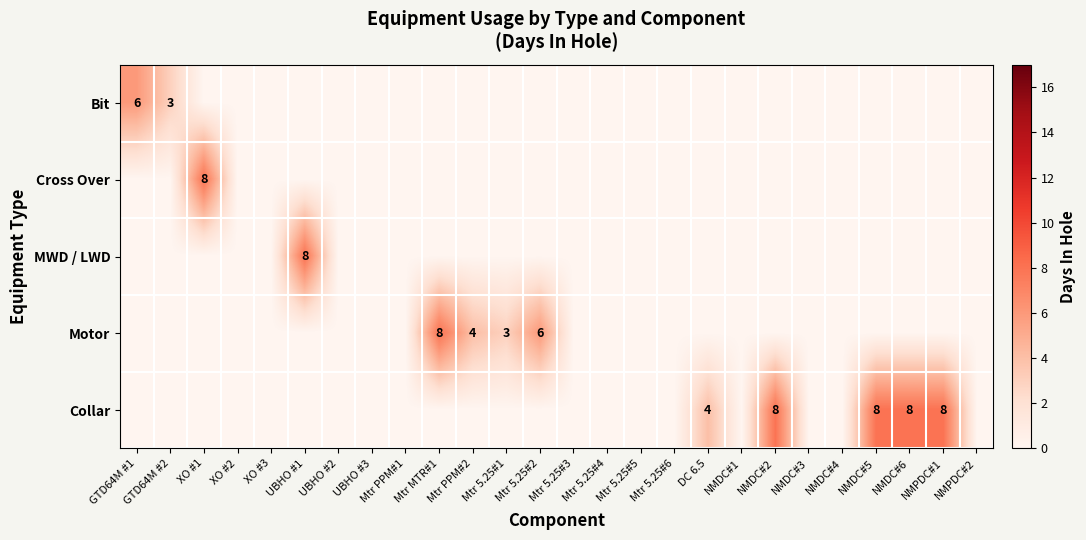

True or false: Motor has a value of 0 at NMDC#6.

True